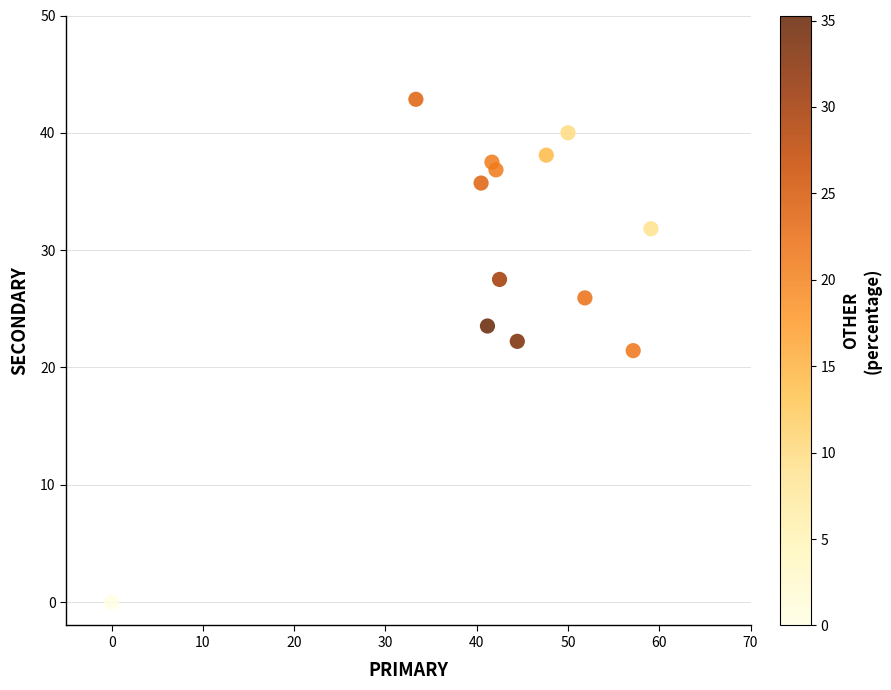

What is the range of X values (max minus min)?

59.1